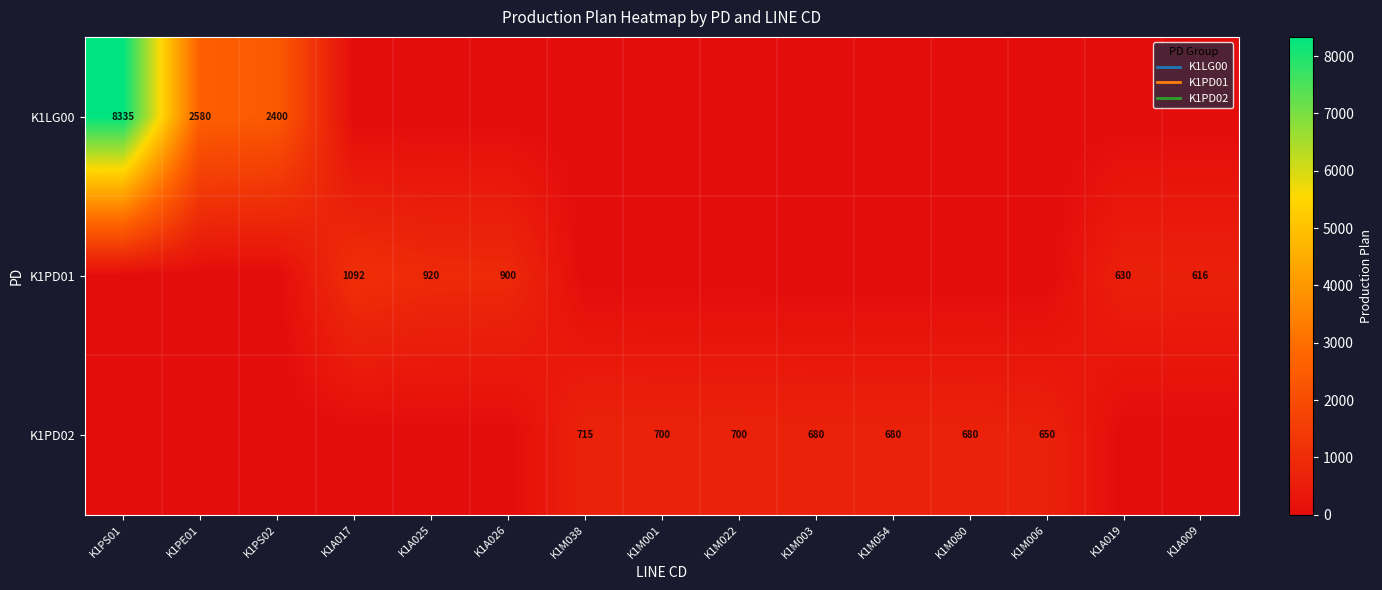

Rank the categories by K1PD02 value from lowest to highest.

K1PS01, K1PE01, K1PS02, K1A017, K1A025, K1A026, K1A019, K1A009, K1M006, K1M003, K1M054, K1M080, K1M001, K1M022, K1M038